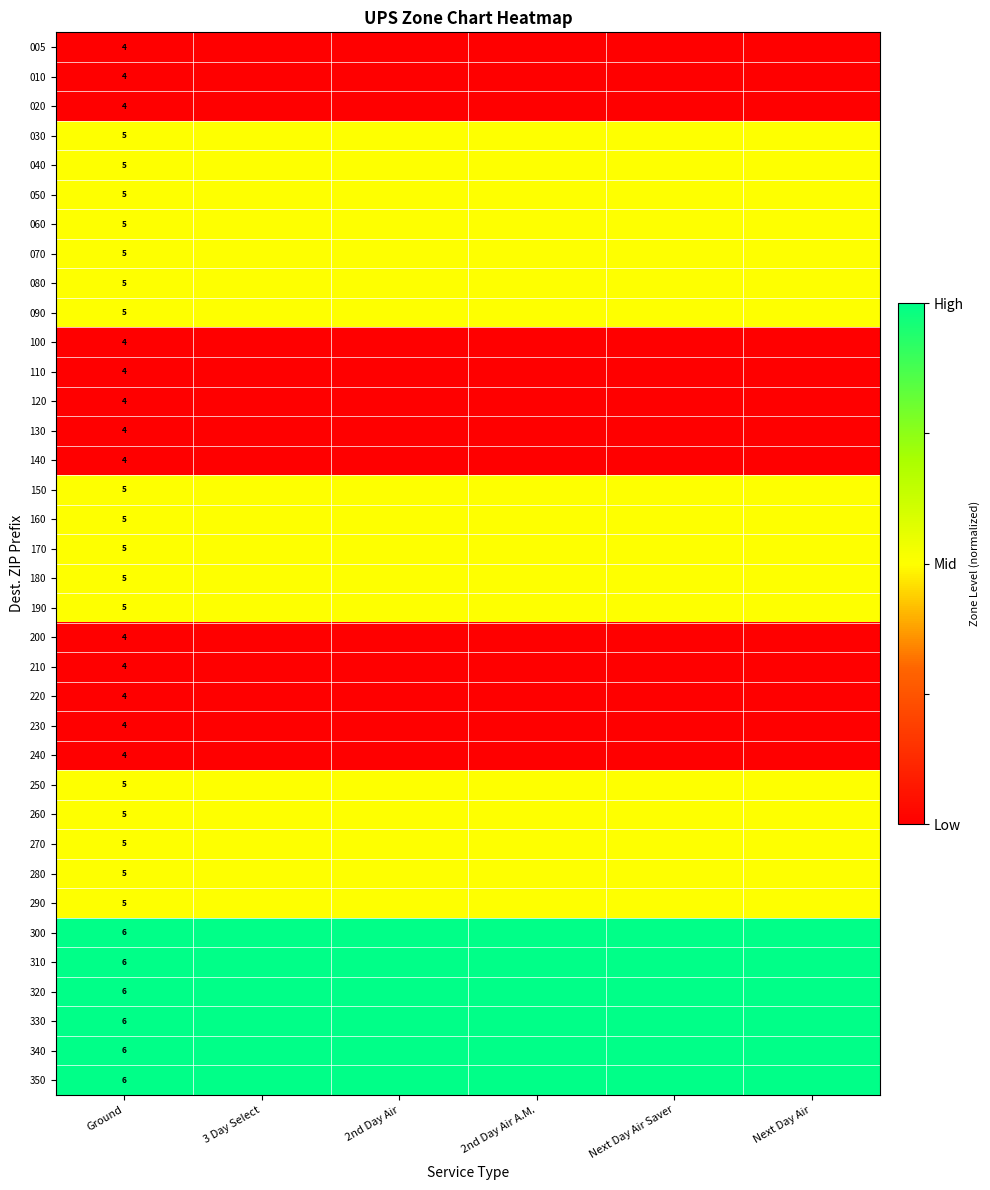

The value of 140 at Ground is 4.0. True or false?

True